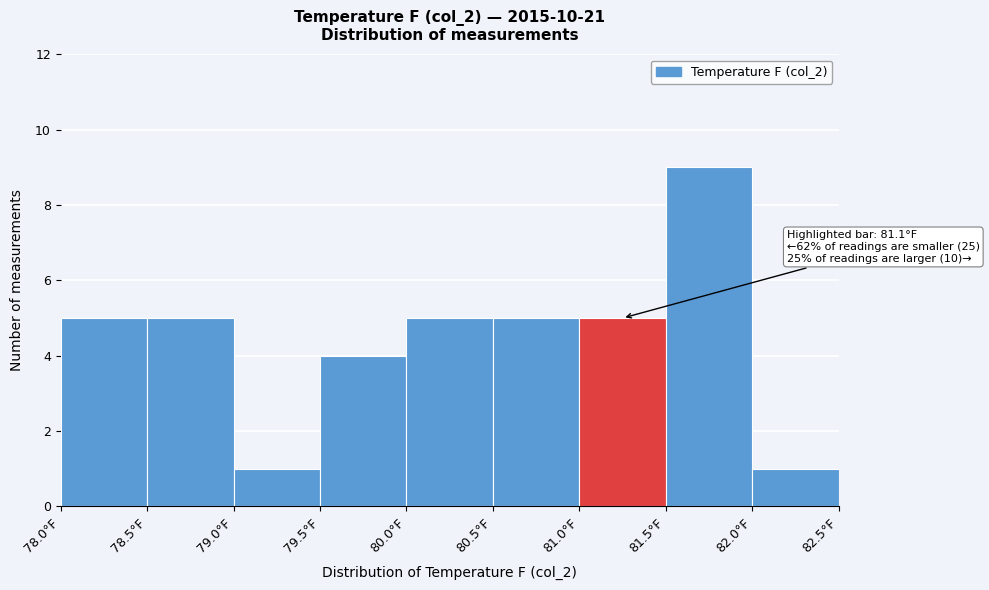

Which range on the x-axis has the tallest bar?

81.5 to 82.0